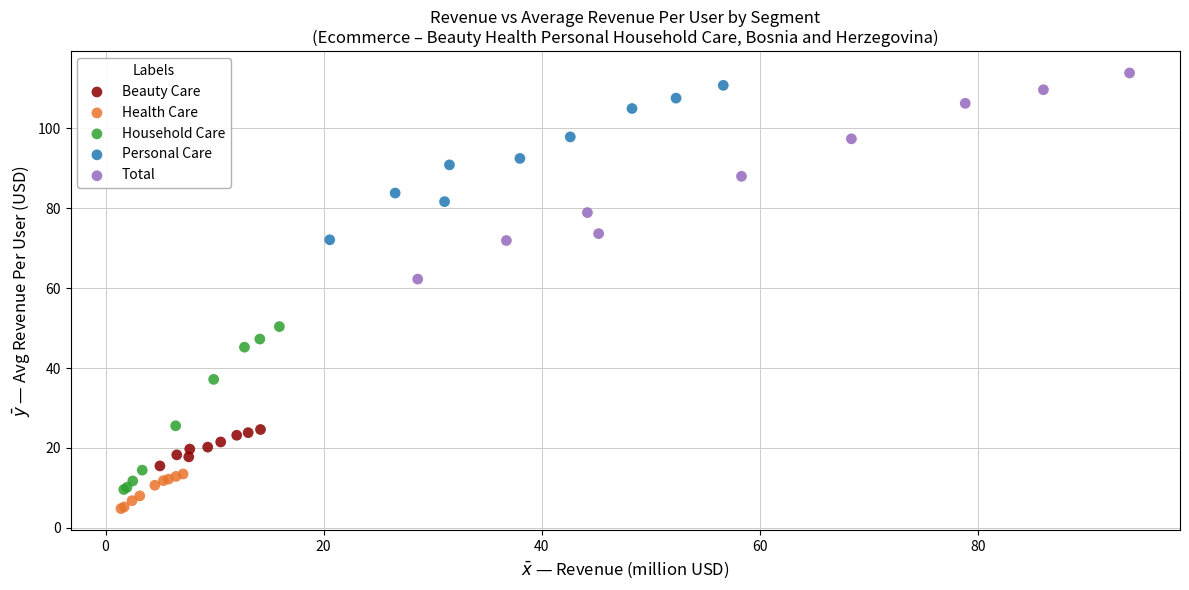

Which series has the largest Y range (max minus min)?

Total